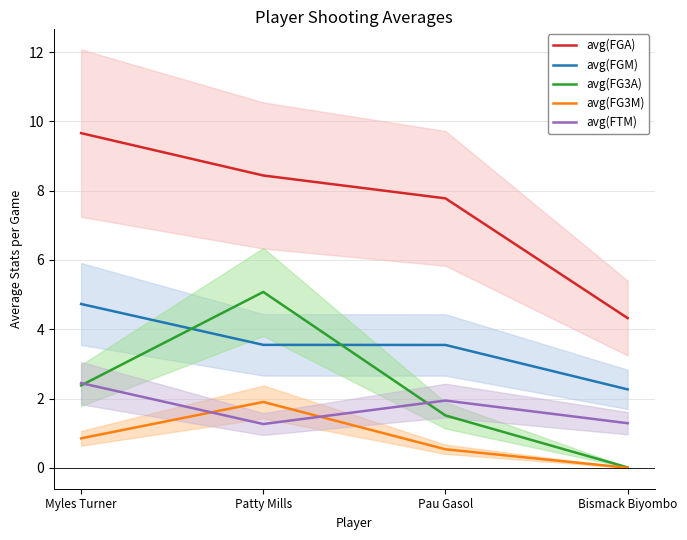

What is the difference between the highest and lowest values at Bismack Biyombo?

4.3